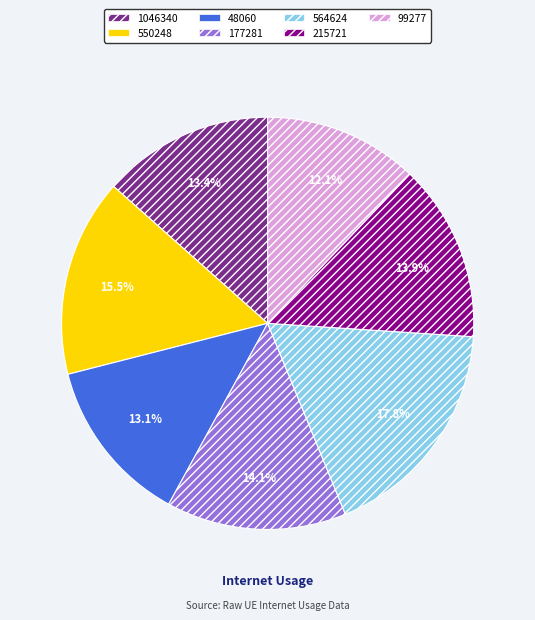

Which category has the smallest portion of the pie?

99277